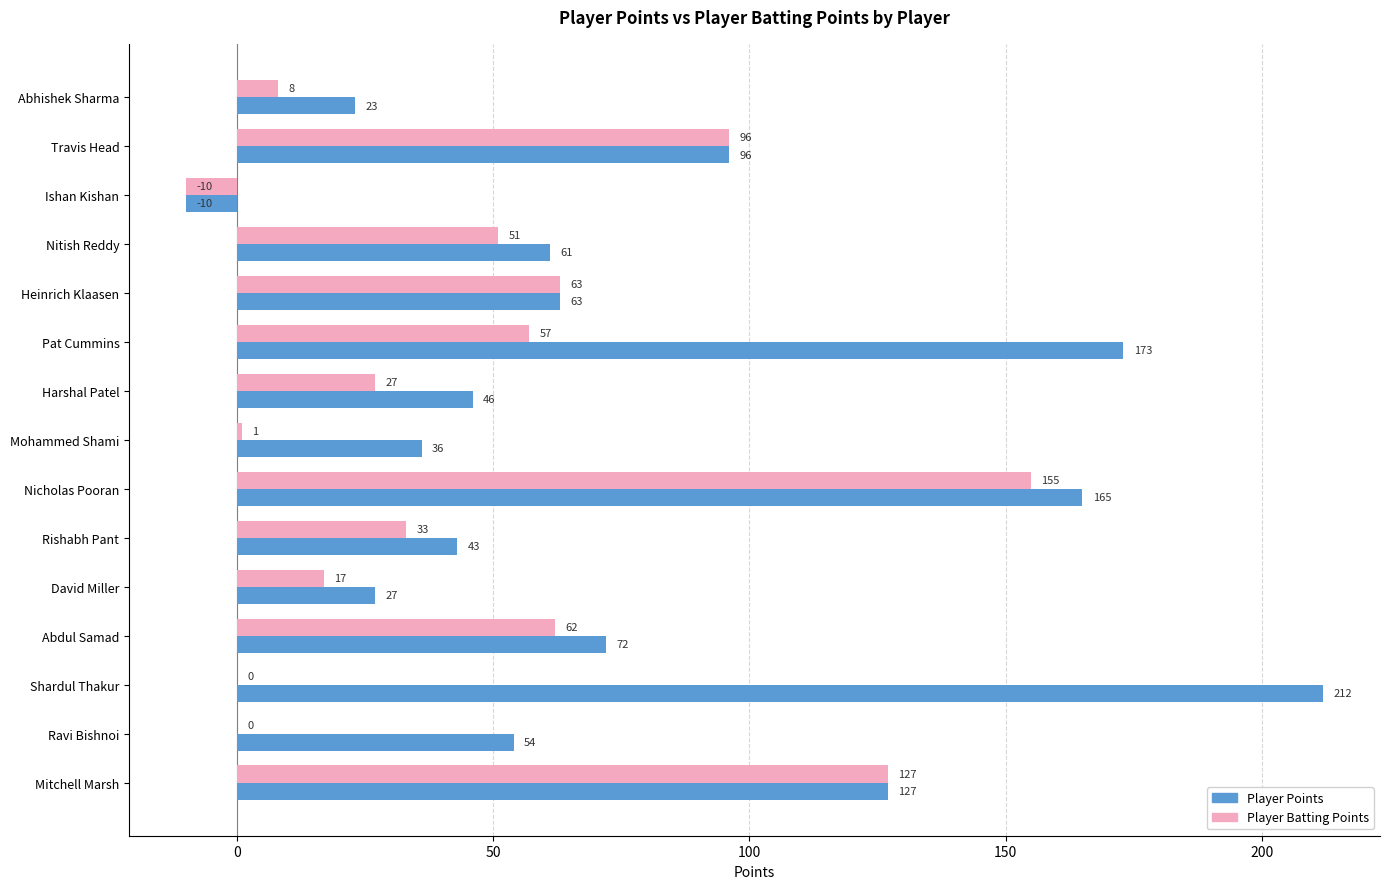

Which series changed the most between Abdul Samad and Shardul Thakur?

Player Points